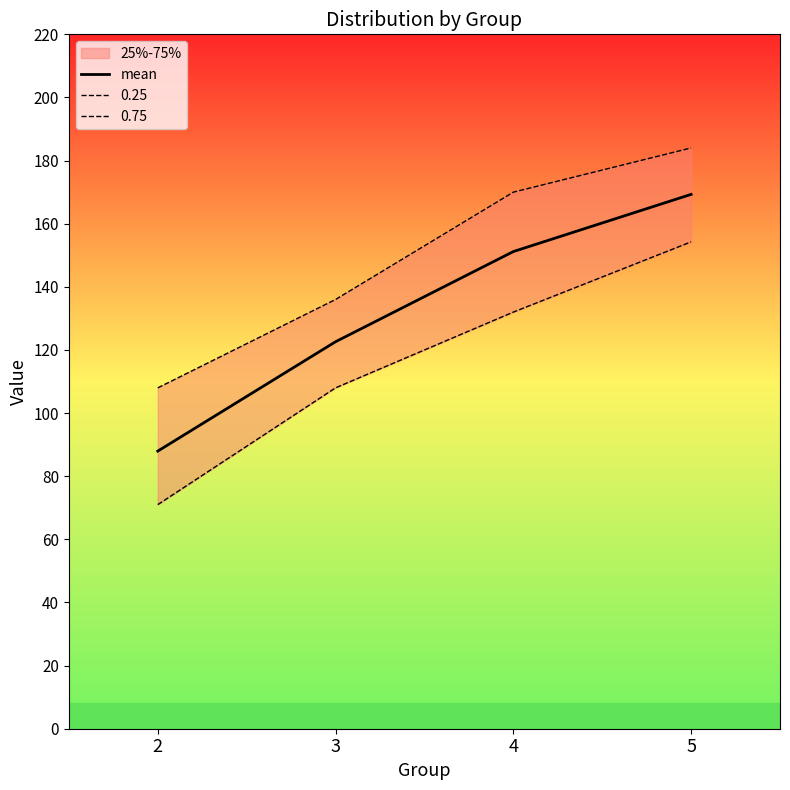

What is the ratio of the value at 2 to the value at 4?

0.6